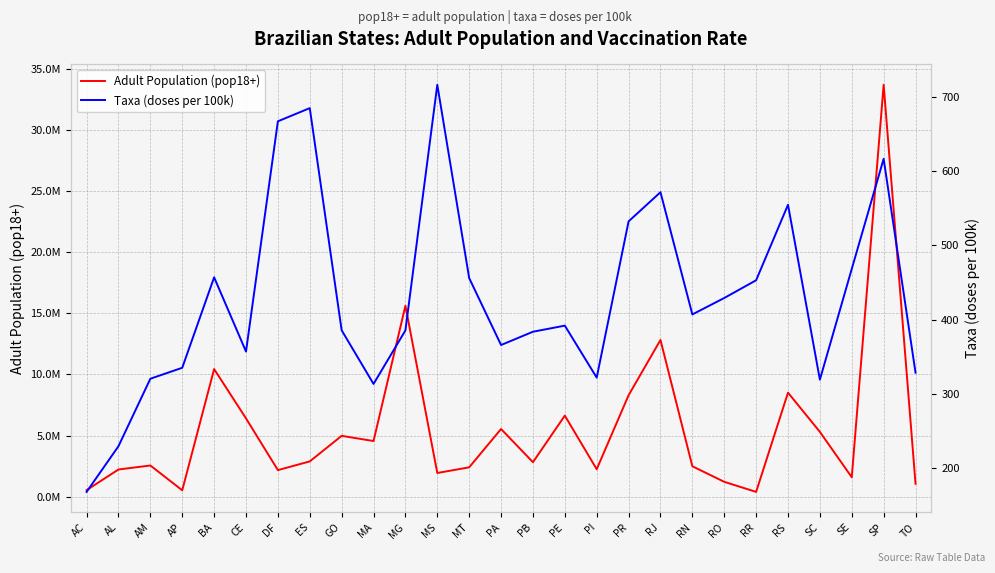

What is the sum of all Adult Population (pop18+) values?

149717524.0